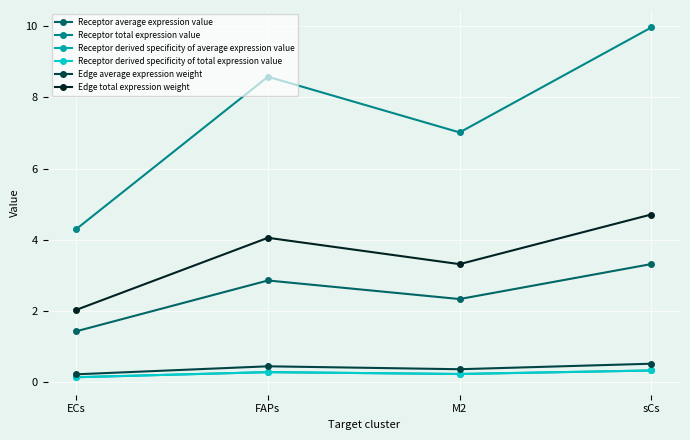

How many series are shown in this chart?

6